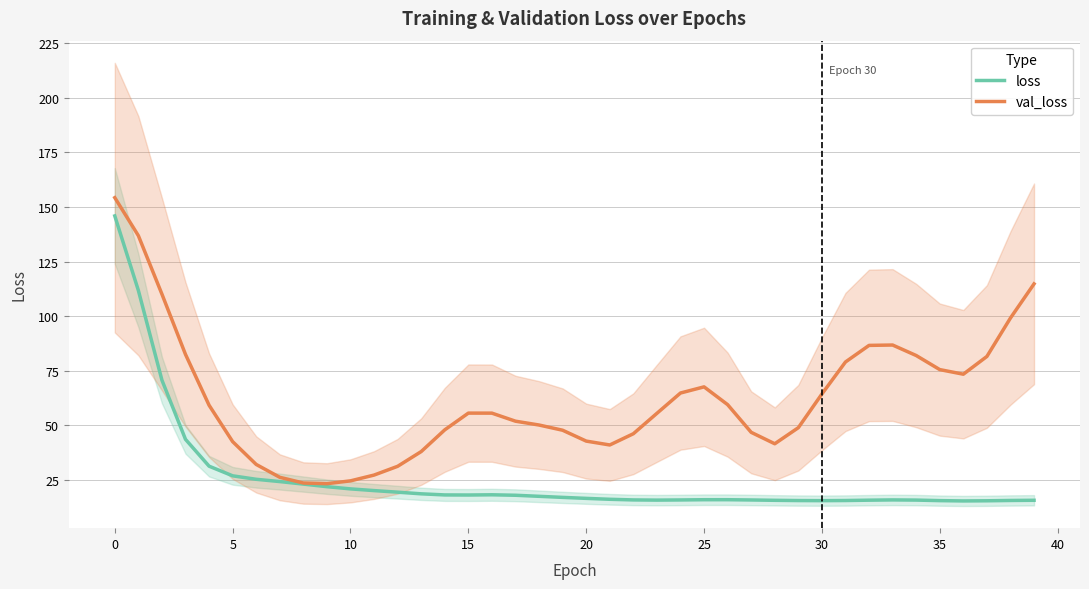

What is the maximum value shown in the chart?

154.3